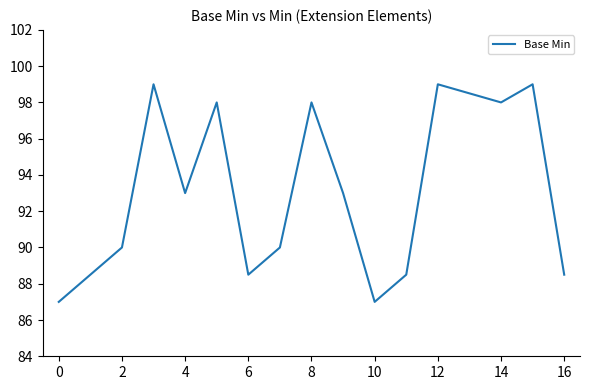

What is the smallest value displayed?

87.0